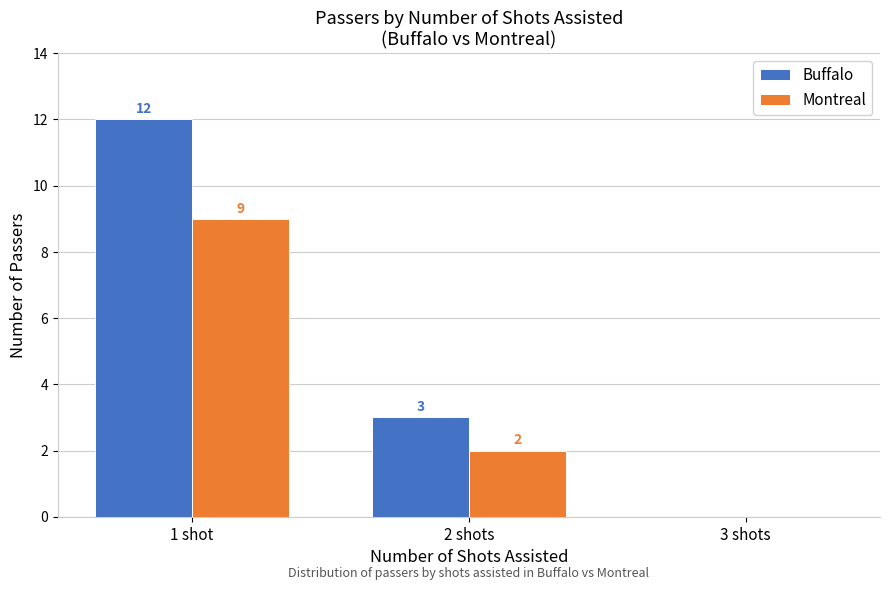

Reading left to right, transcribe all the data shown in this chart.

Buffalo: 1 shot=12	2 shots=3	3 shots=0
Montreal: 1 shot=9	2 shots=2	3 shots=0